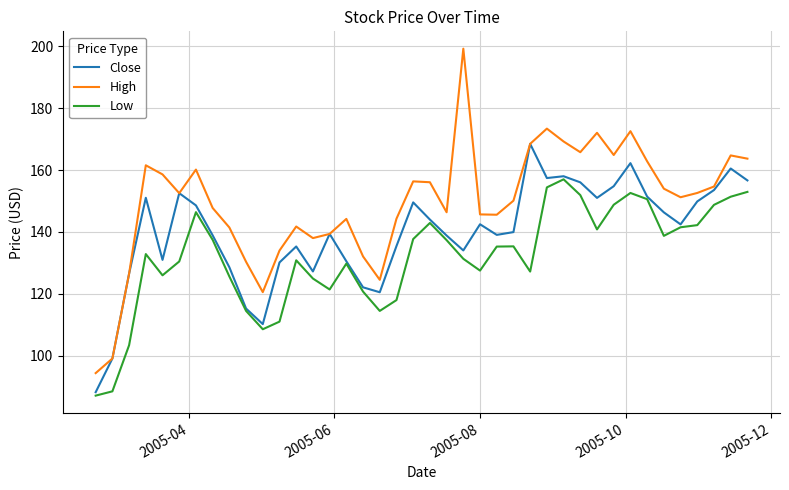

True or false: Low and High cross at least once.

False